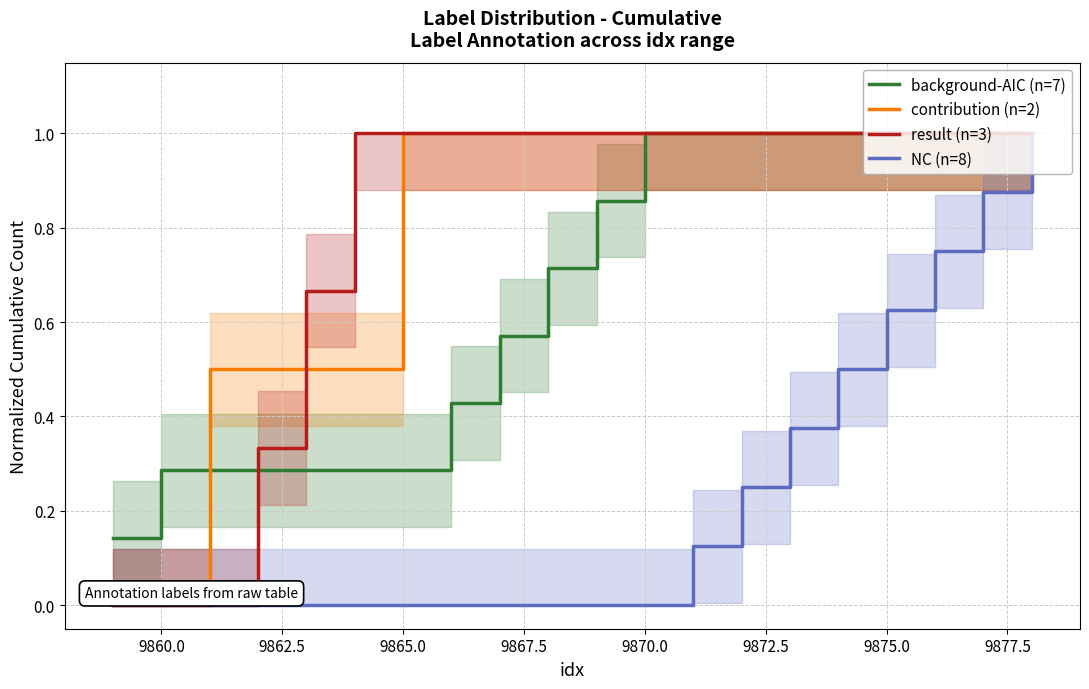

What are all the series names shown in the legend?

background-AIC (n=7), contribution (n=2), result (n=3), NC (n=8)